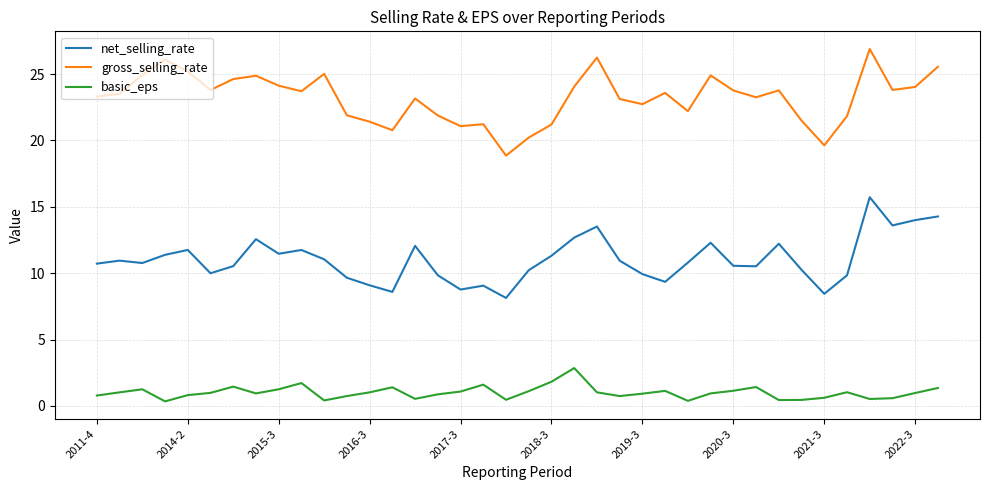

True or false: basic_eps and net_selling_rate intersect in this chart.

False